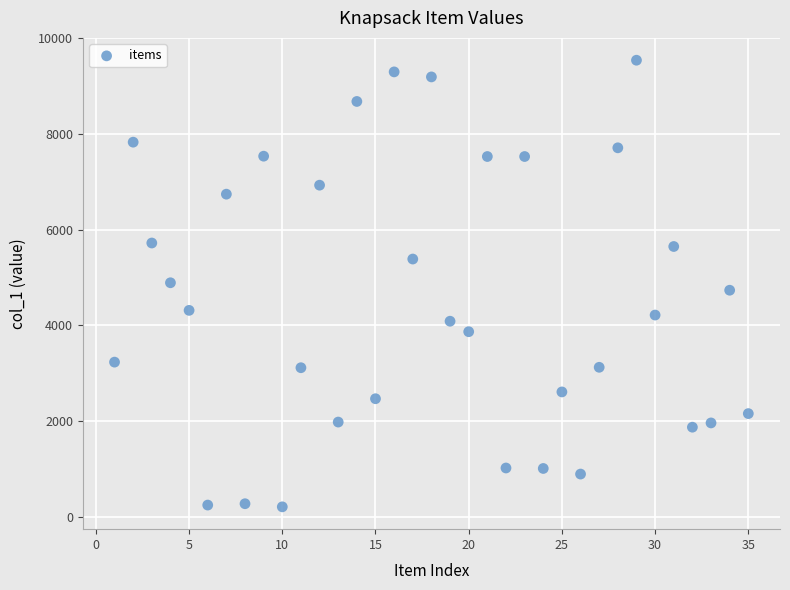

What is the range of Y values (max minus min)?

9336